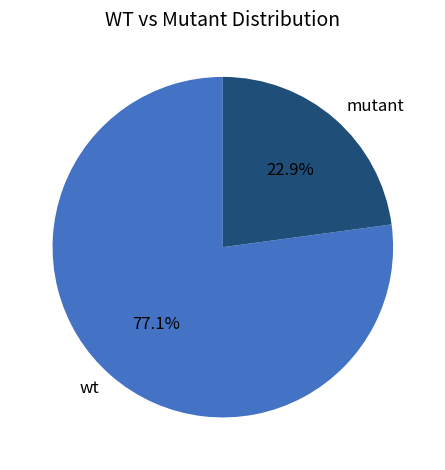

How many slices are in this pie chart?

2